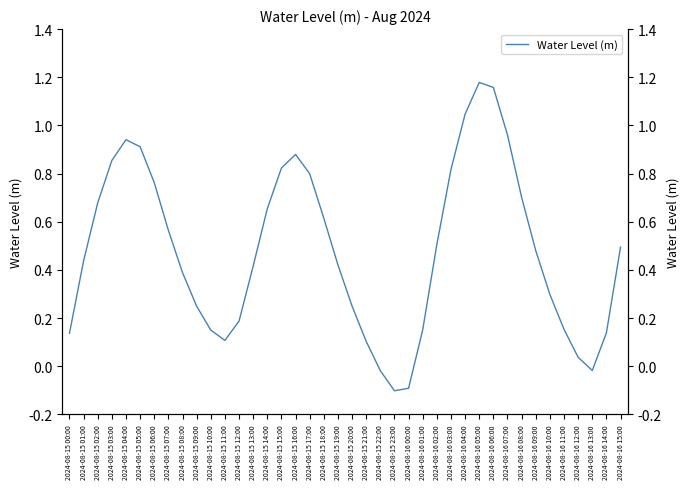

How many series are shown in this chart?

1